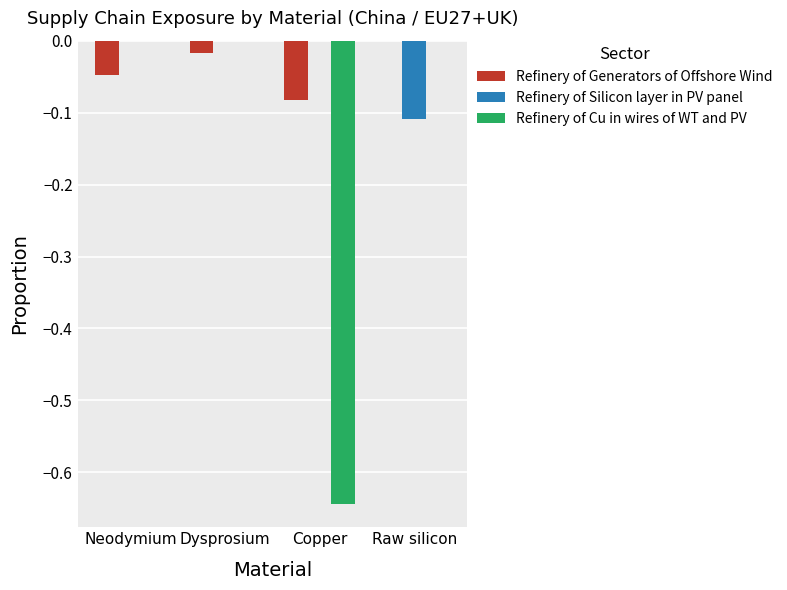

What are all the series names shown in the legend?

Refinery of Generators of Offshore Wind, Refinery of Silicon layer in PV panel, Refinery of Cu in wires of WT and PV